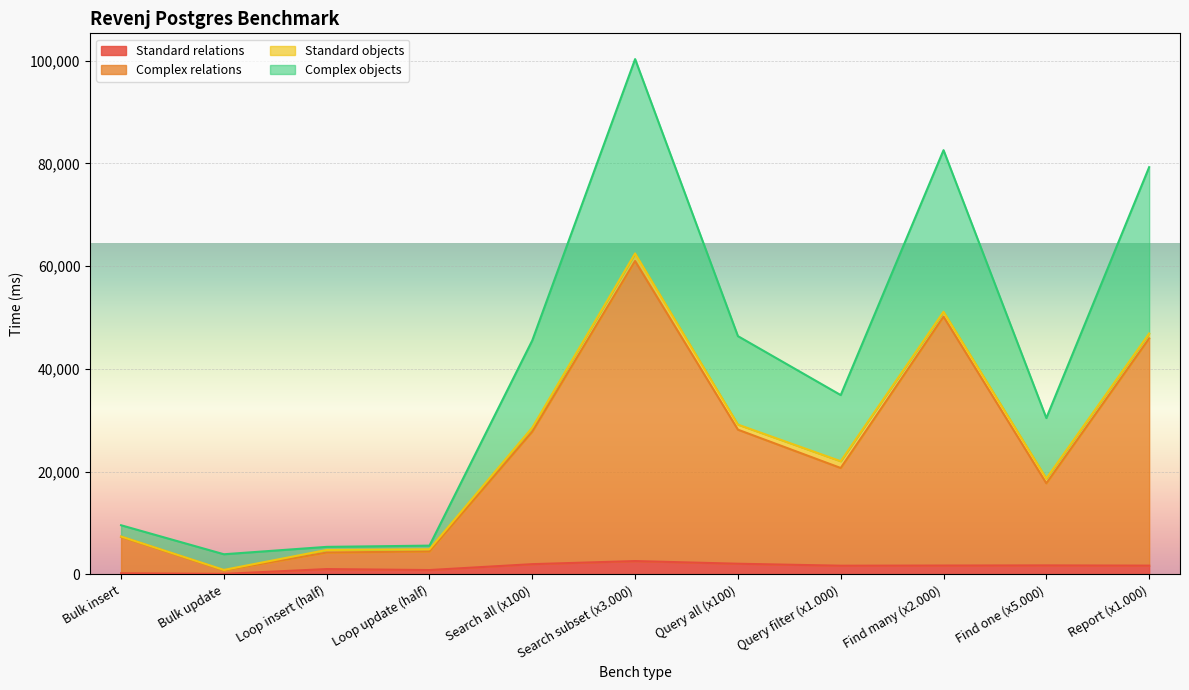

Which label corresponds to the largest value in the chart?

Search subset (x3.000)